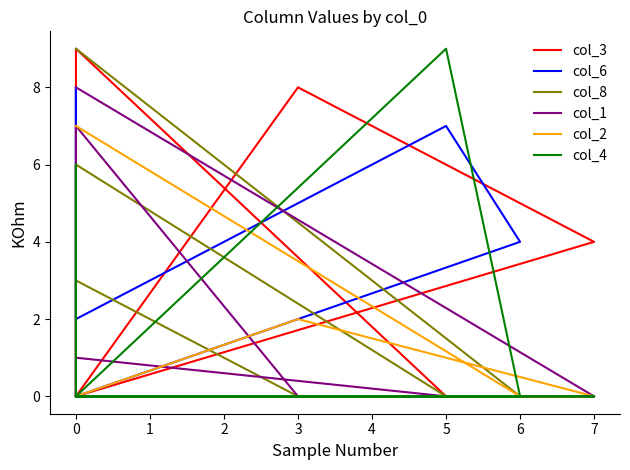

In col_4, how many points are lower than both neighbors (excluding endpoints)?

1